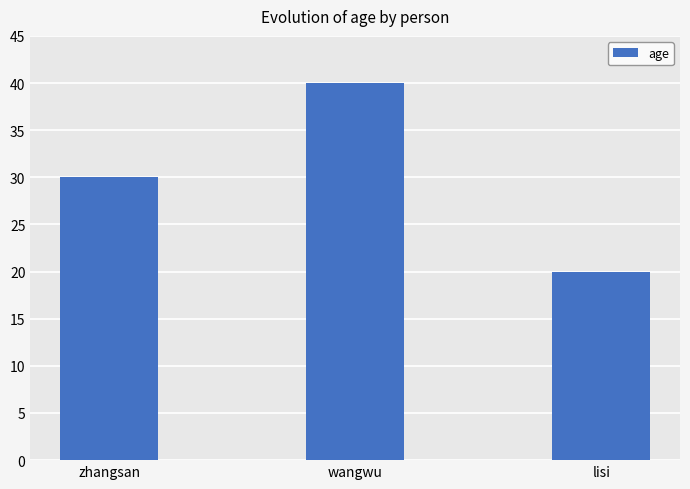

What is the difference between the second highest and minimum values?

10